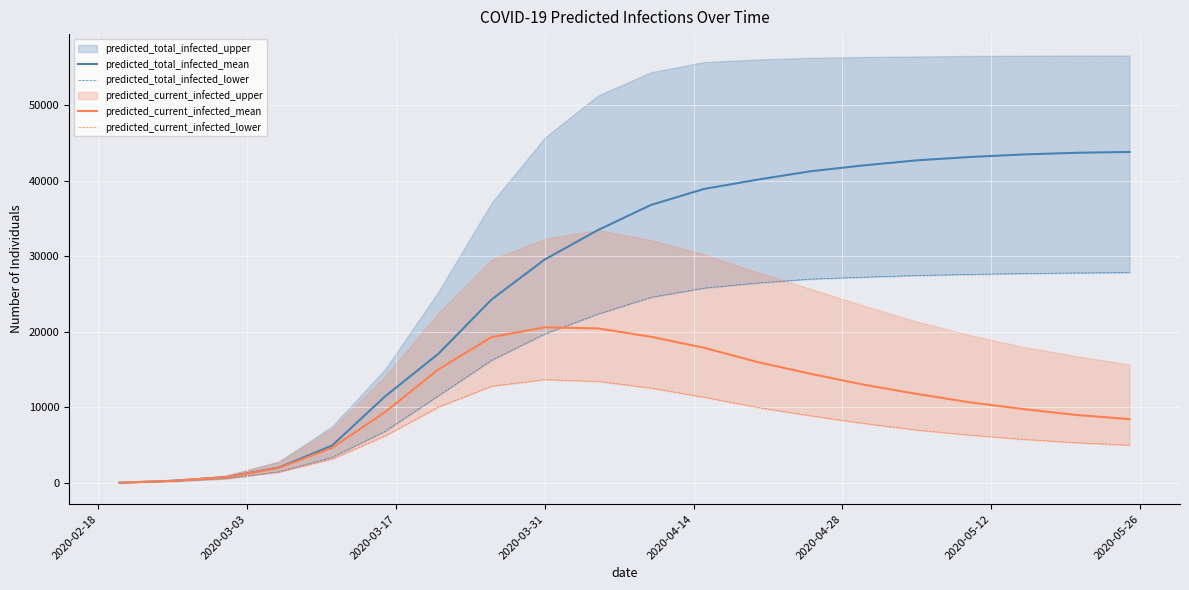

What is the difference between the second highest and minimum values in the predicted_current_infected_lower series?

13416